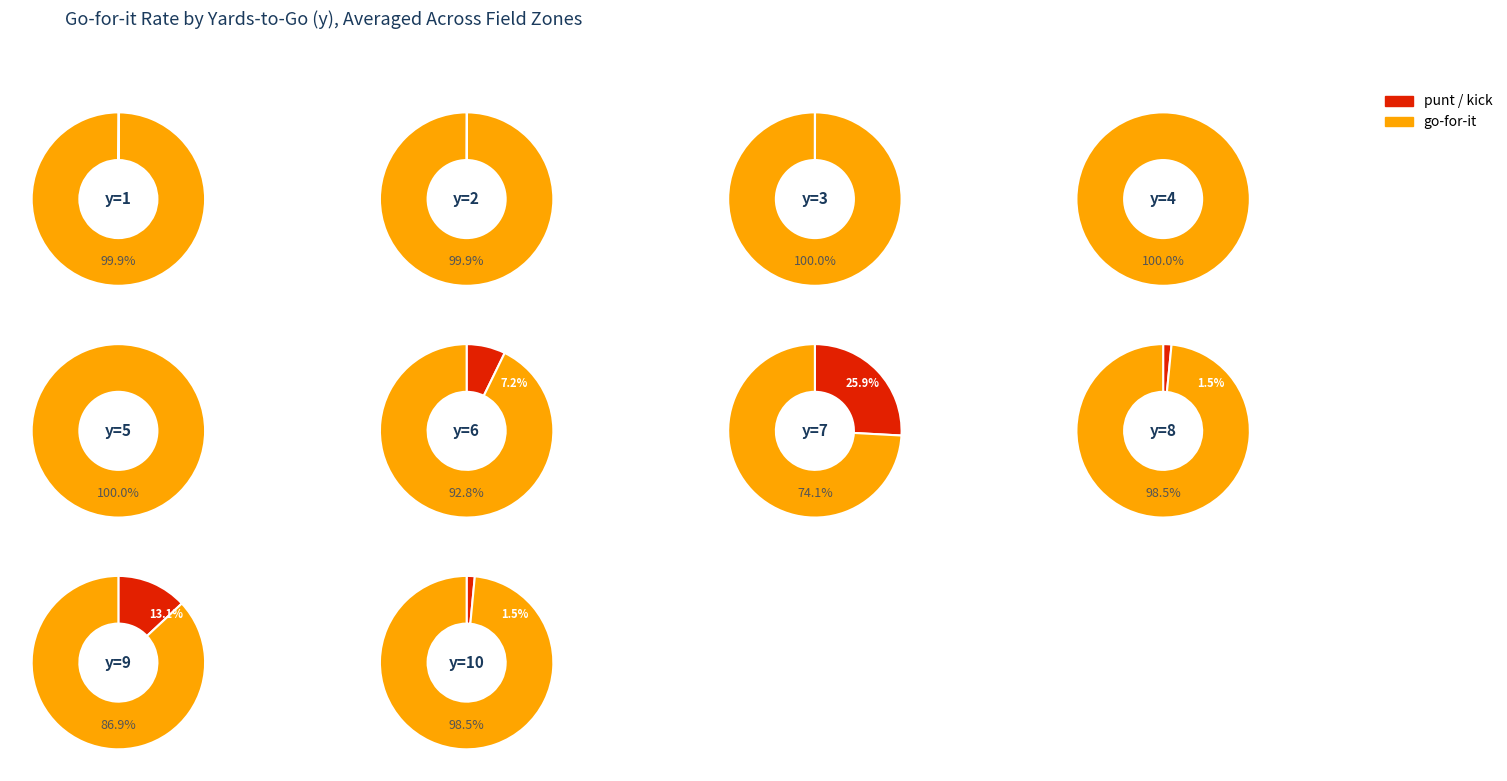

Is it true that y=2 is 10% of the pie?

True